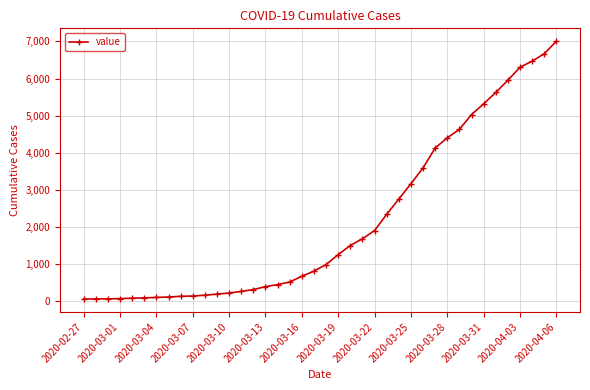

What is the difference between the maximum and minimum values?

6940